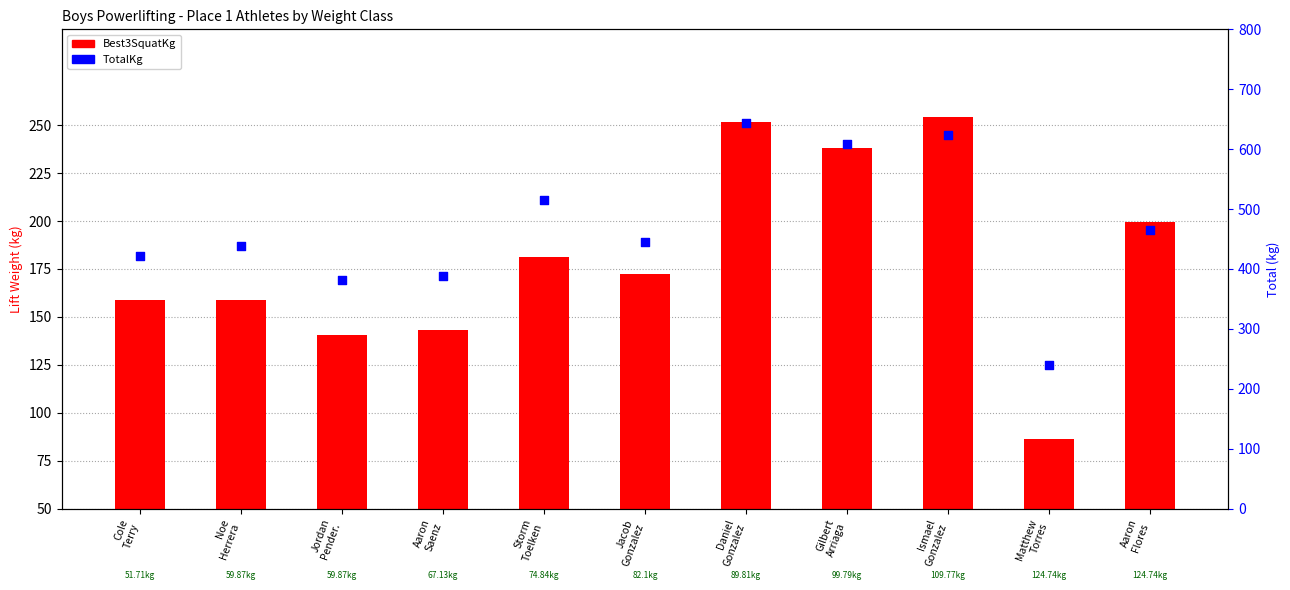

Which series has the largest total across all categories?

TotalKg